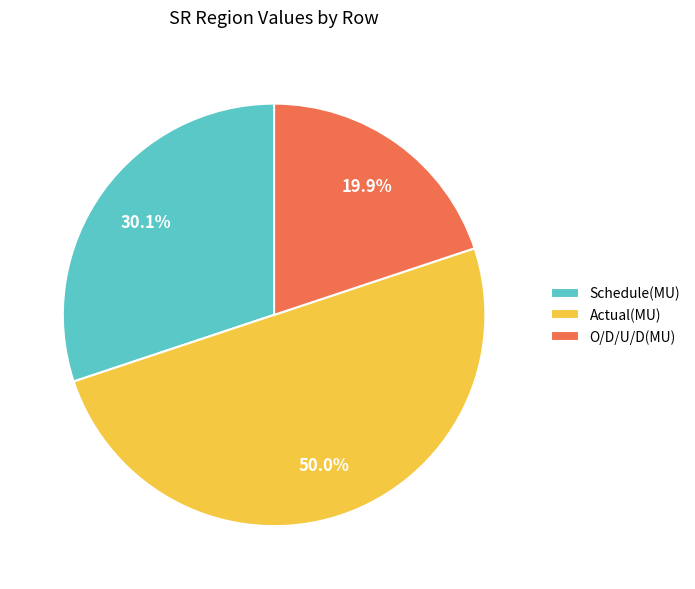

True or false: Actual(MU) accounts for 40% of the total.

False